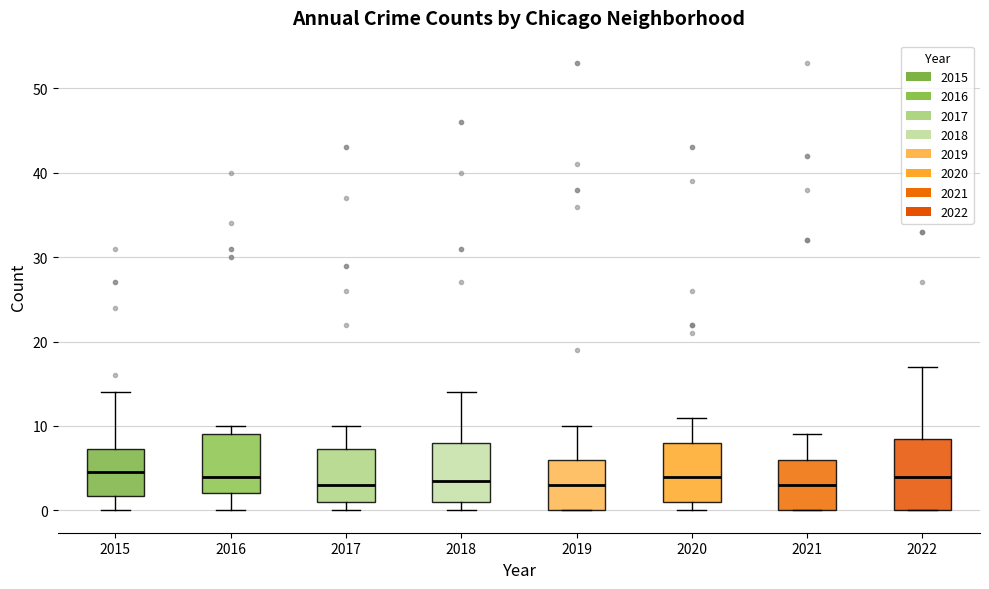

Where does the upper whisker of the box at x = 2020 end on the y-axis? The values are not printed on the chart, so give them approximately, as read against the axis.

11